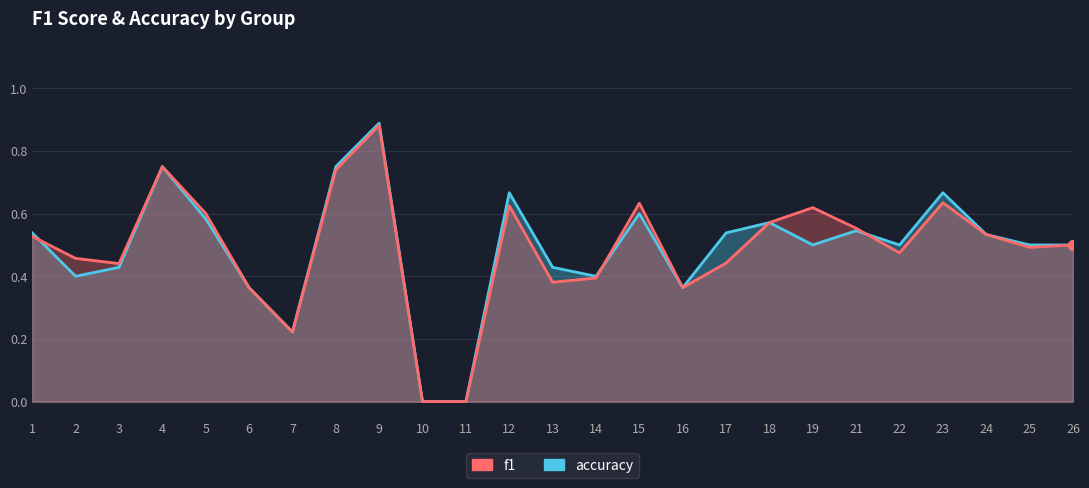

Which series has the largest range (max minus min)?

accuracy